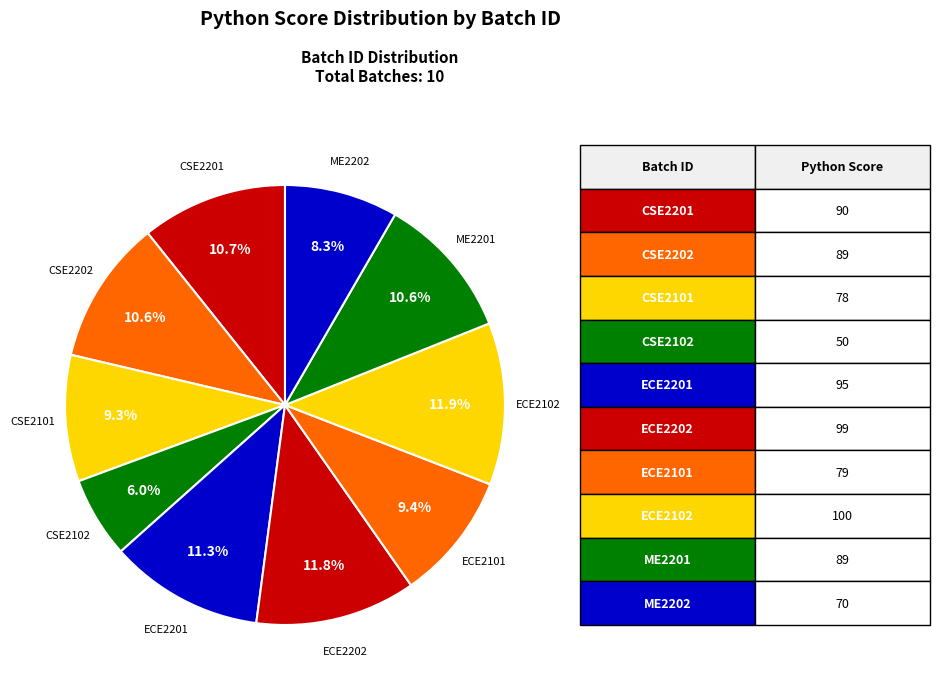

What is the smallest slice in the pie chart?

CSE2102